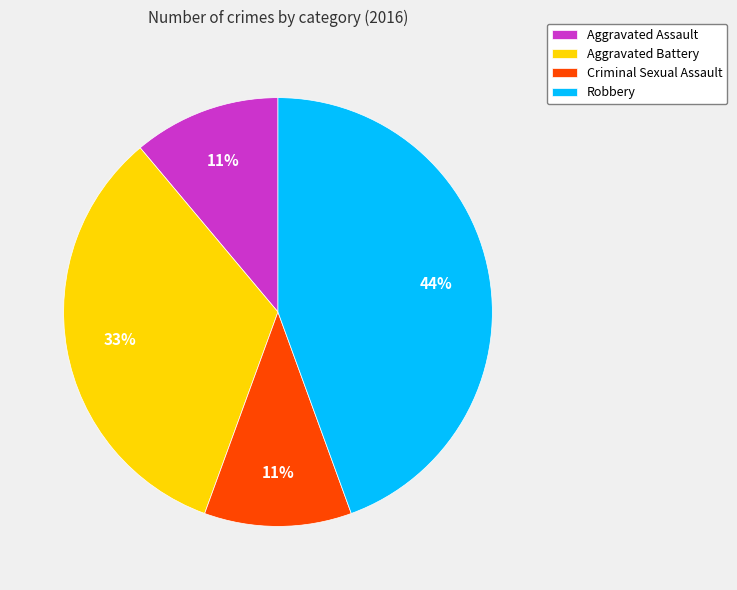

What percentage is the Aggravated Battery slice, to the nearest percent?

33%